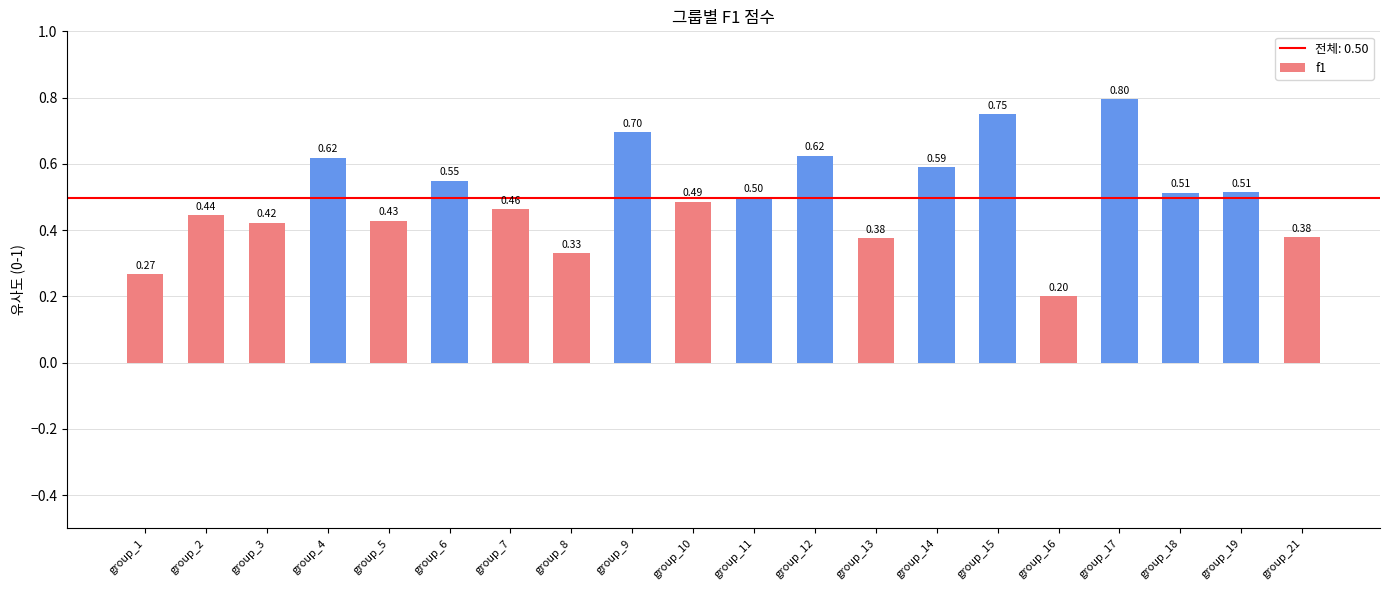

What is the average value?

0.5